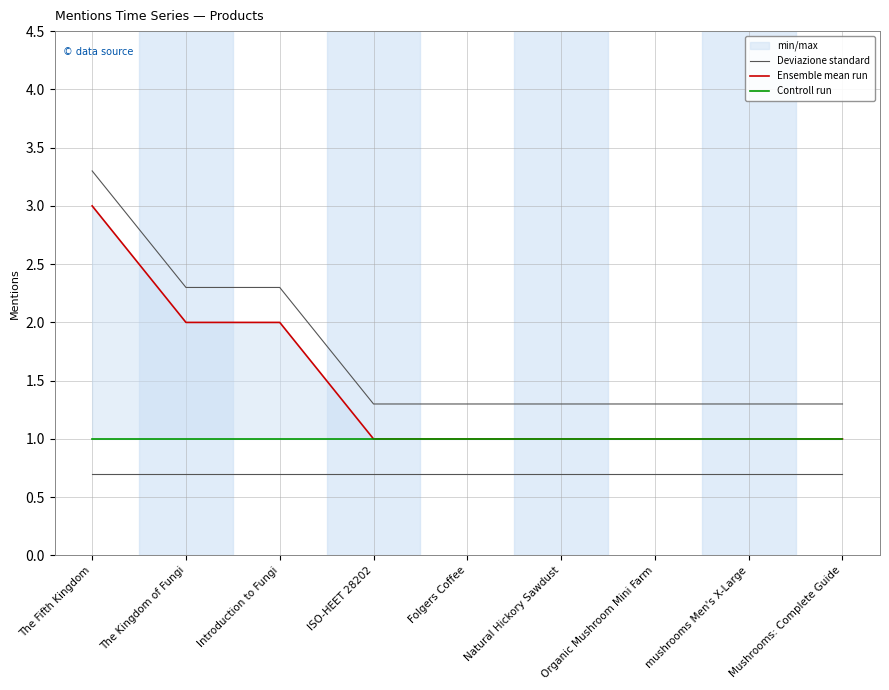

Is it true that Deviazione standard equals 0.7 at Natural Hickory Sawdust?

False